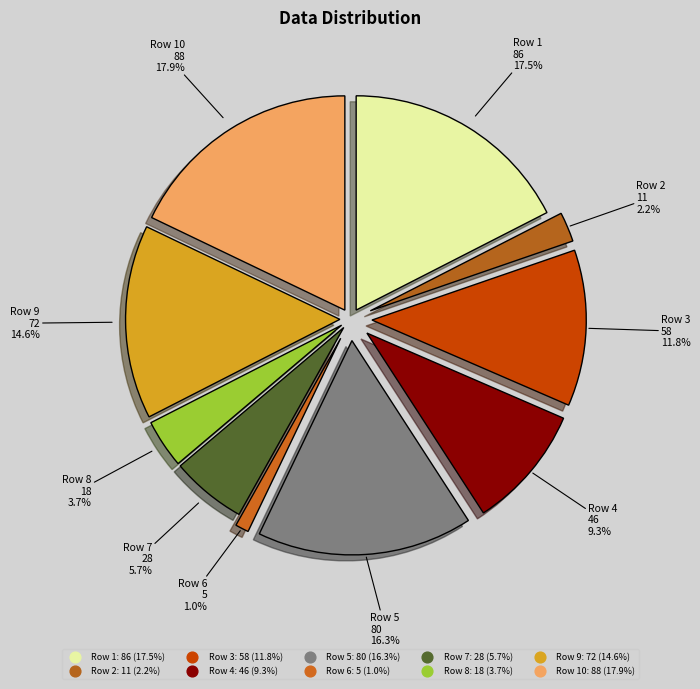

How many segments does this pie chart have?

10